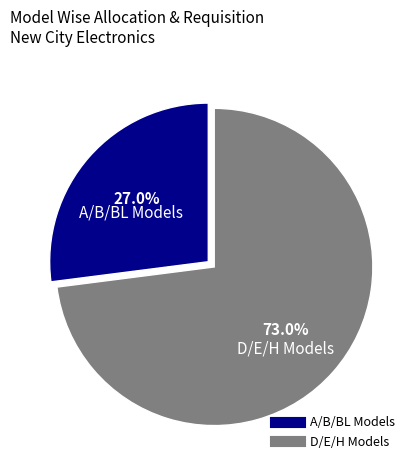

Is there a majority slice in this chart?

Yes